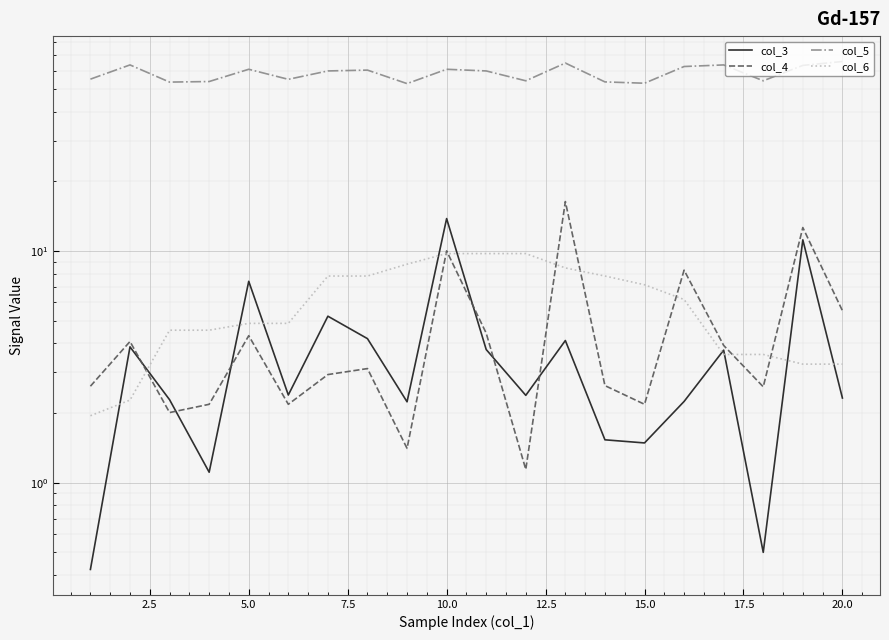

What are all the series names shown in the legend?

col_3, col_4, col_5, col_6